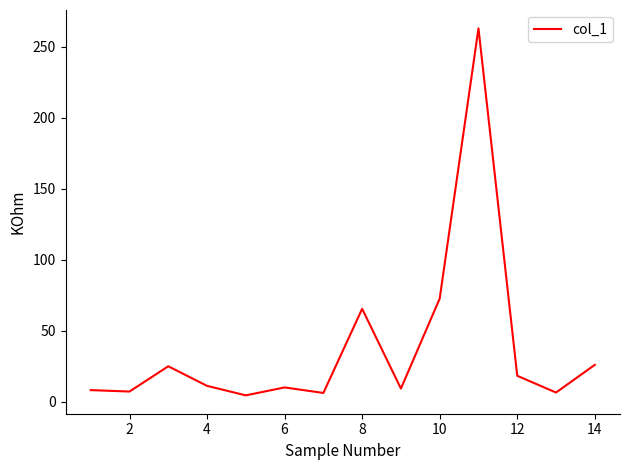

What is the difference between the maximum and minimum values?

258.6